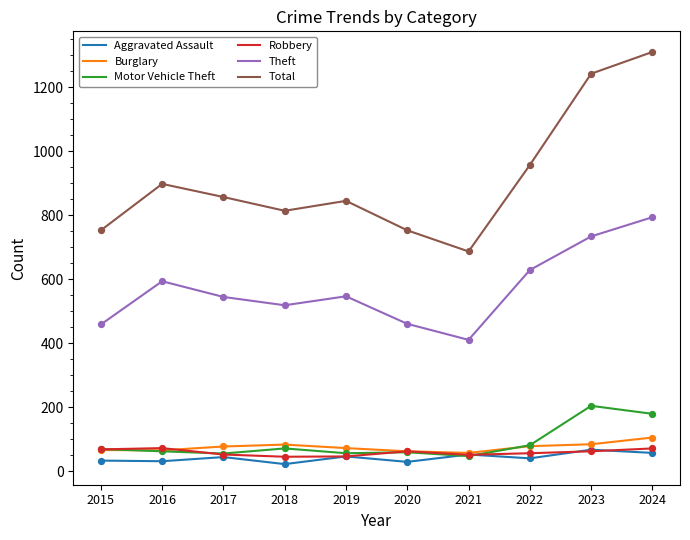

What is the total value across all series at 2018?

1558